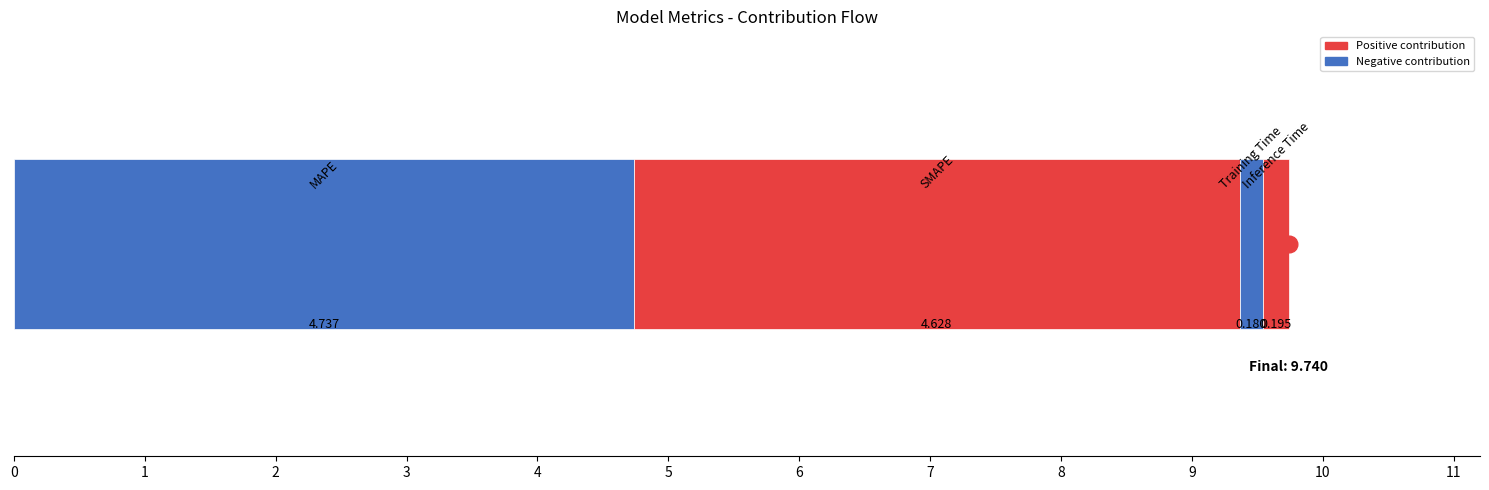

Rank the categories by value from highest to lowest.

0, 1, 3, 2